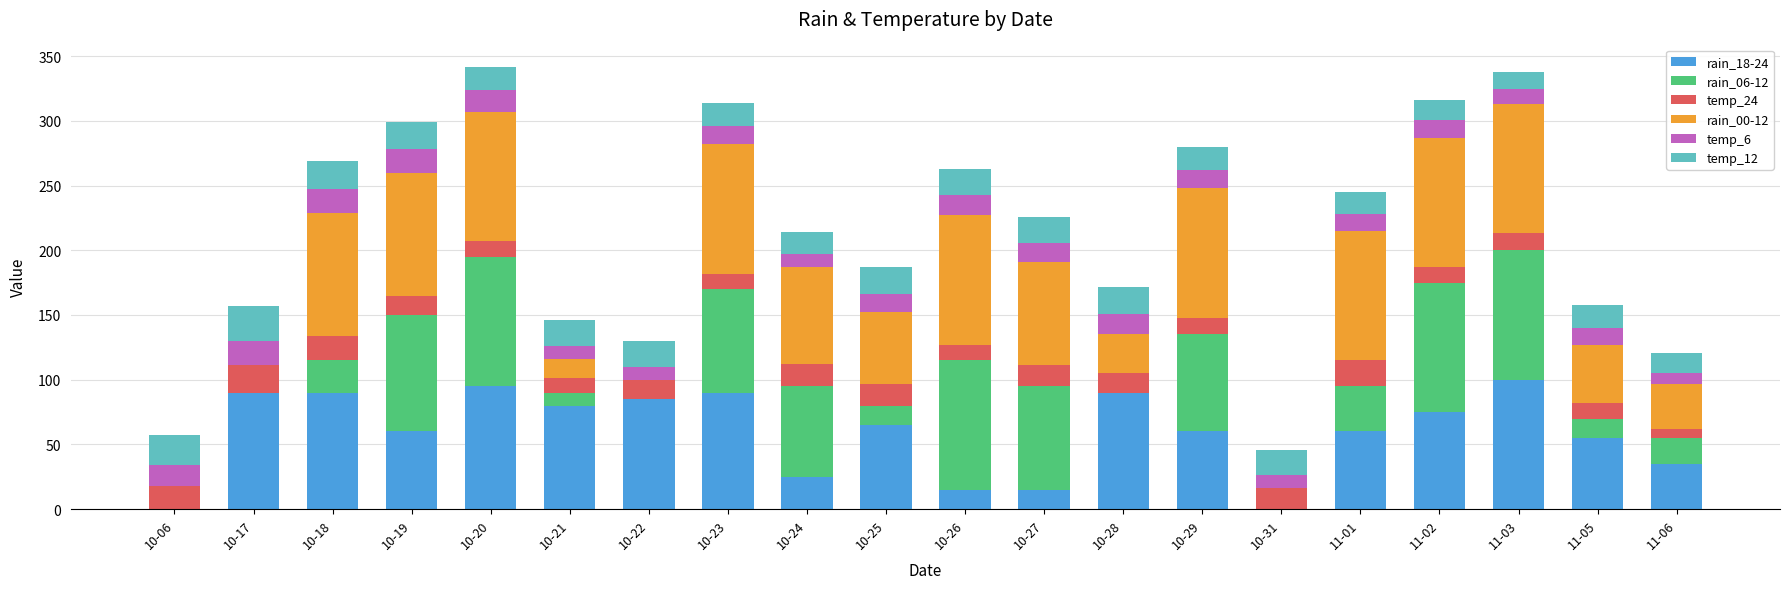

Is it true that rain_18-24 equals 60 at 10-29?

True